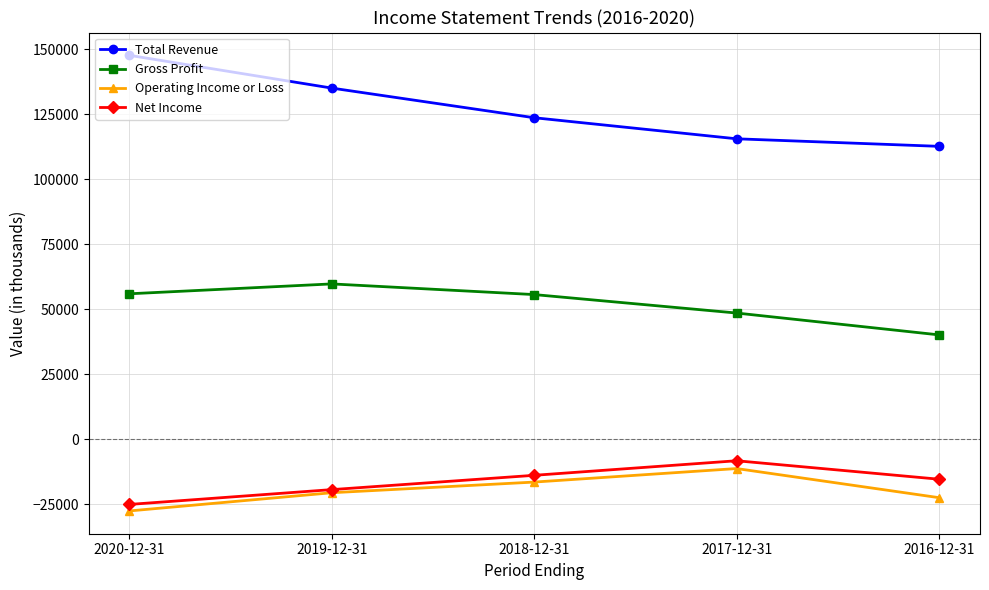

How many lines are shown in the chart?

4